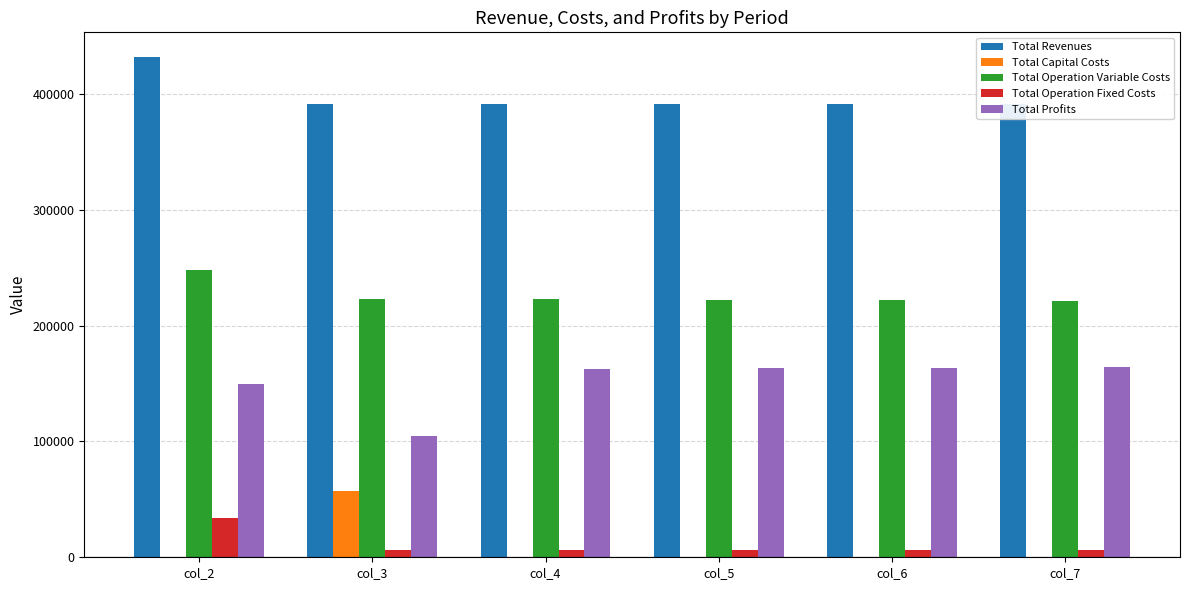

What is the highest value of the Total Capital Costs series?

57600.0